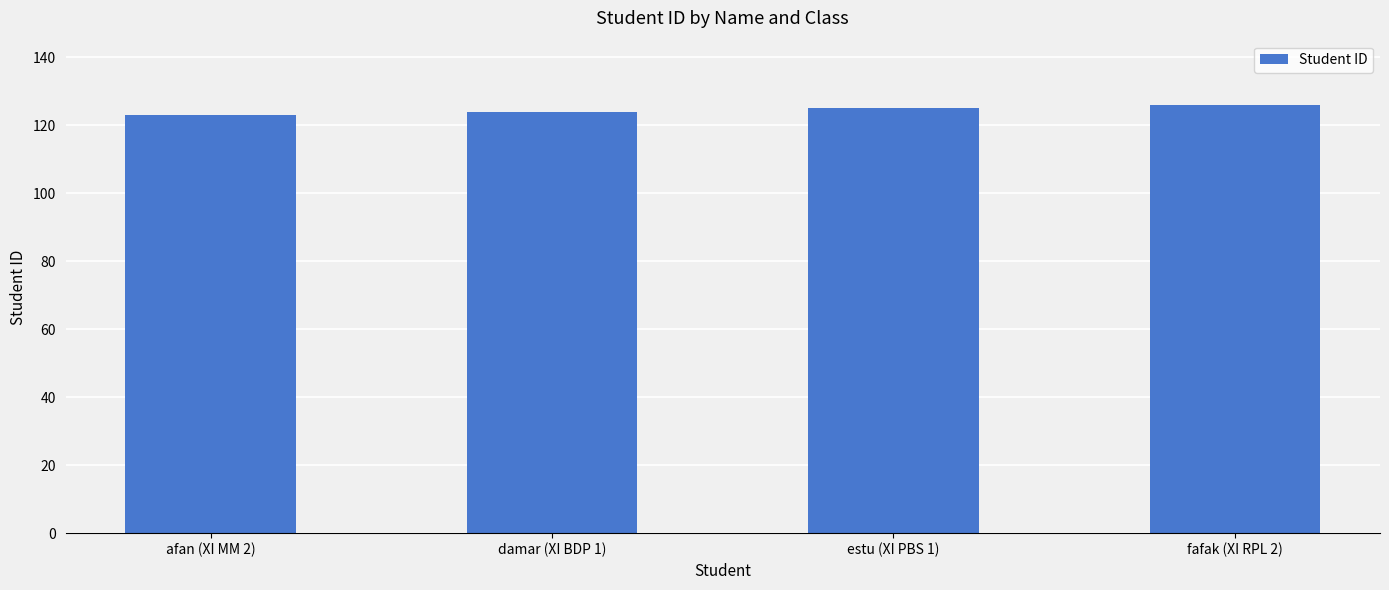

How many distinct data groups are displayed?

1